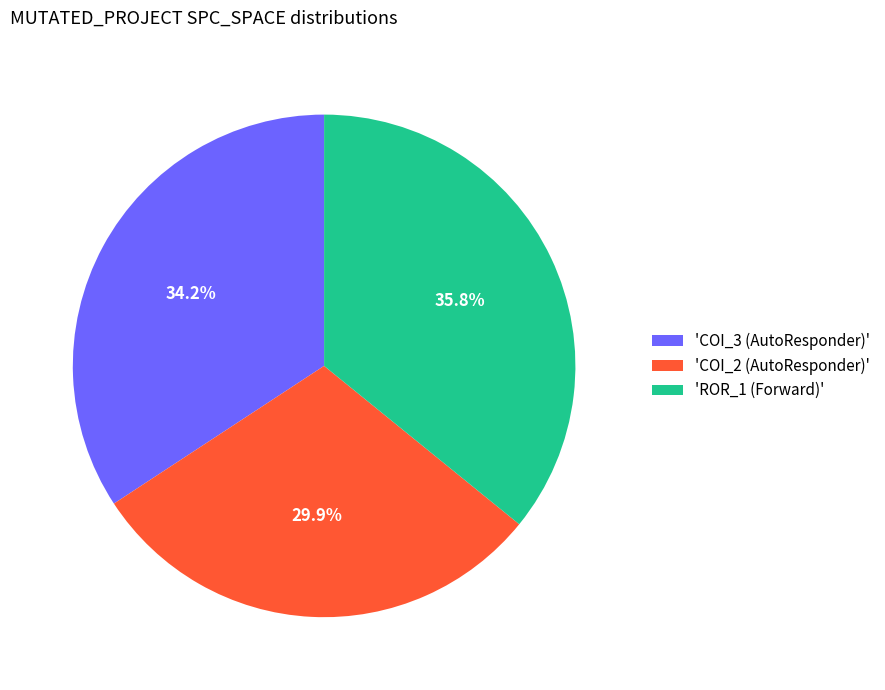

Is there a majority slice in this chart?

No